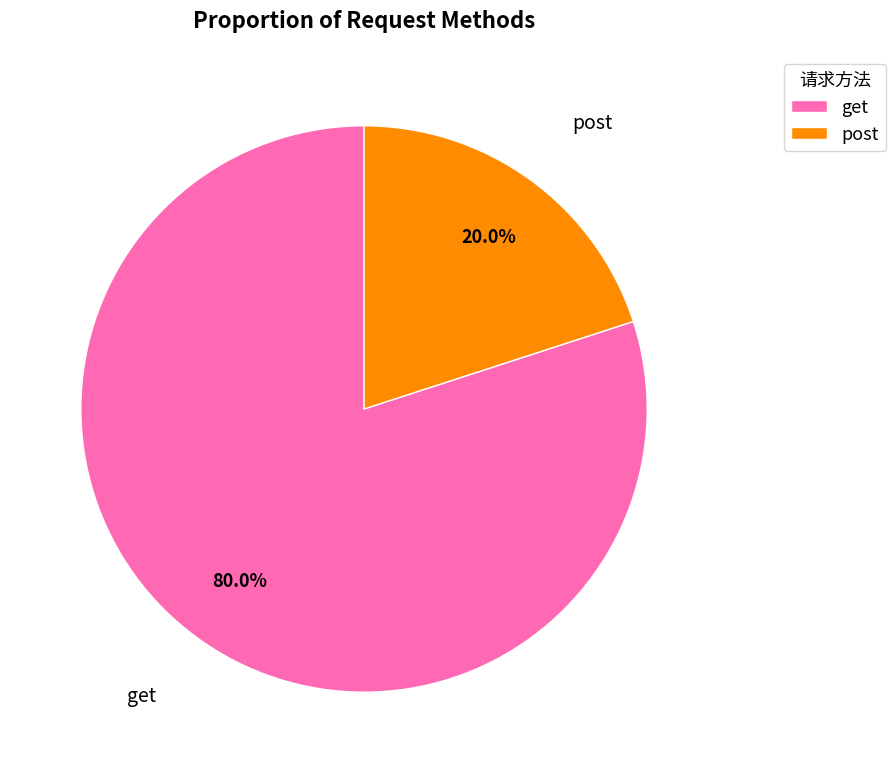

Which has a higher value, post or get?

get